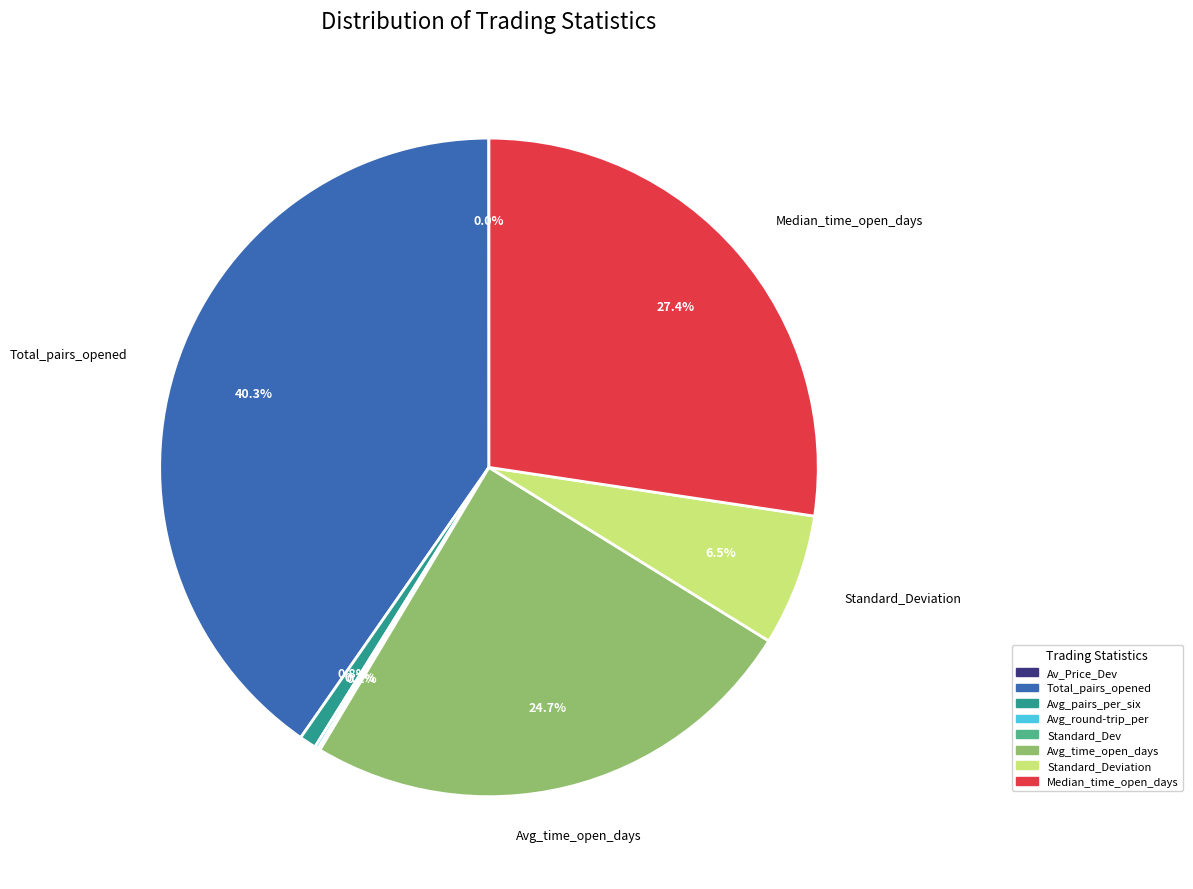

Does any single category account for the majority?

No